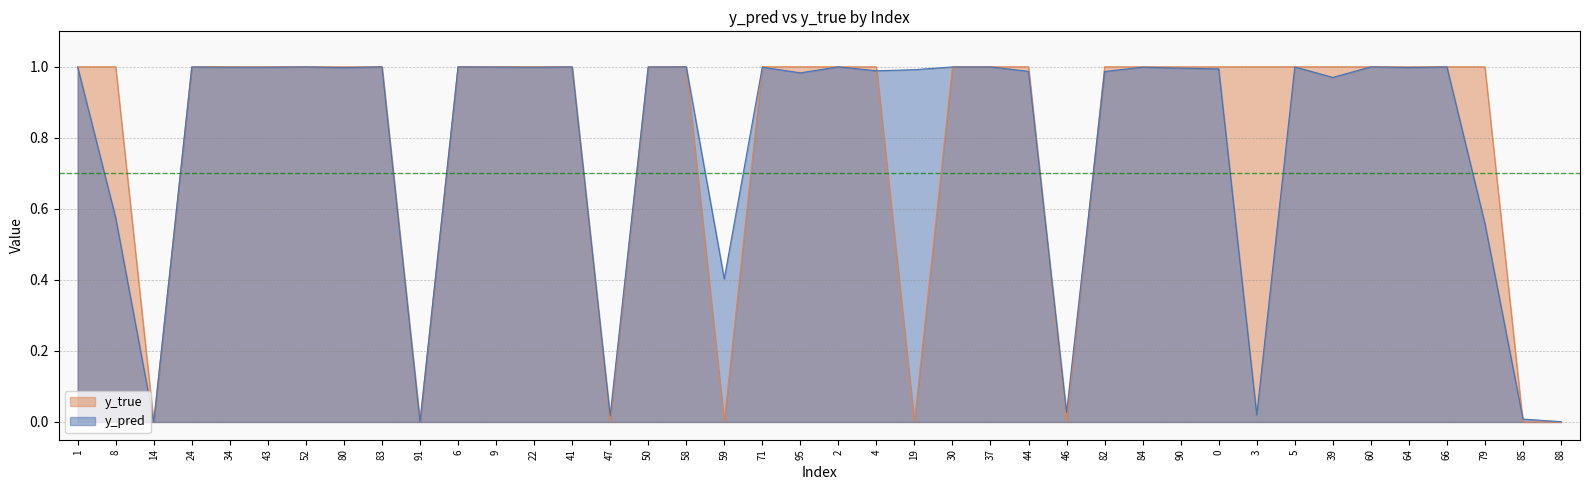

Which series ends up on top after the final intersection of y_true and y_pred?

y_pred